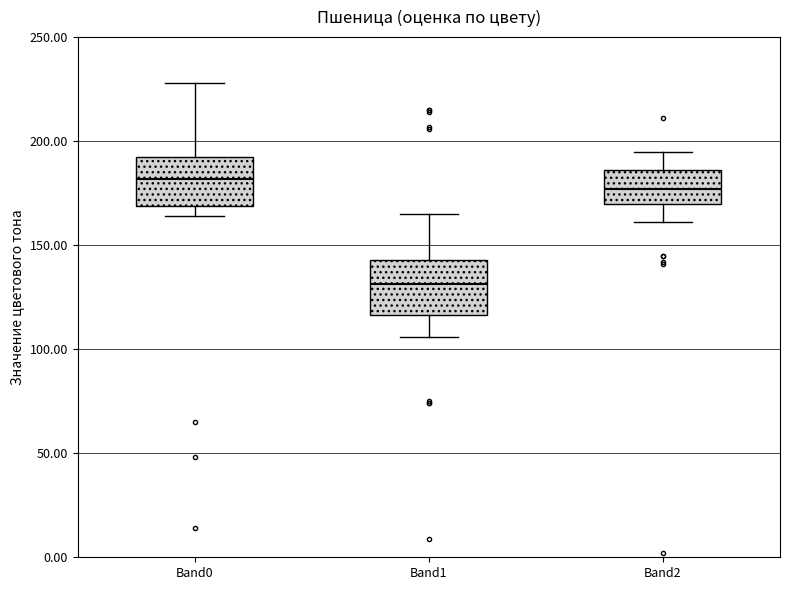

Reading left to right, transcribe this box plot: for each box, give where its median line is, the range the box spans, and where its two whiskers end, as read against the y-axis. The values are not printed on the chart, so give them approximately, as read against the axis.

Band0: median 180, box 170 to 195, whiskers 165 to 230
Band1: median 130, box 115 to 145, whiskers 105 to 165
Band2: median 175, box 170 to 185, whiskers 160 to 195